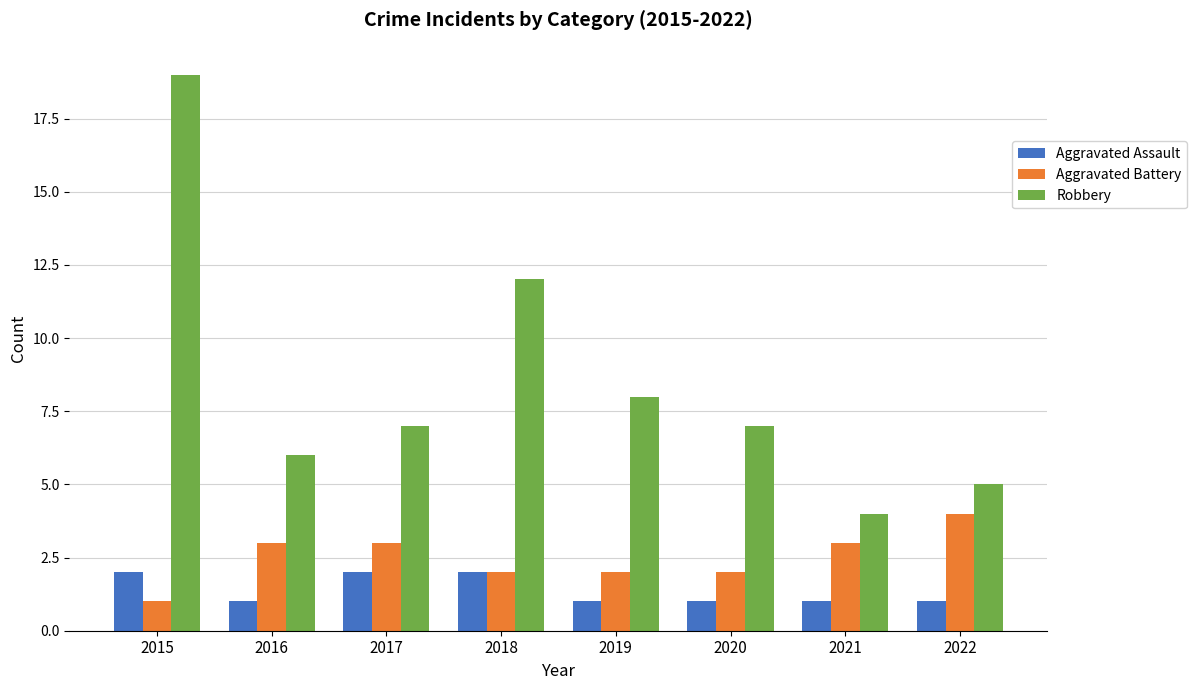

How many bars are there in each group?

3